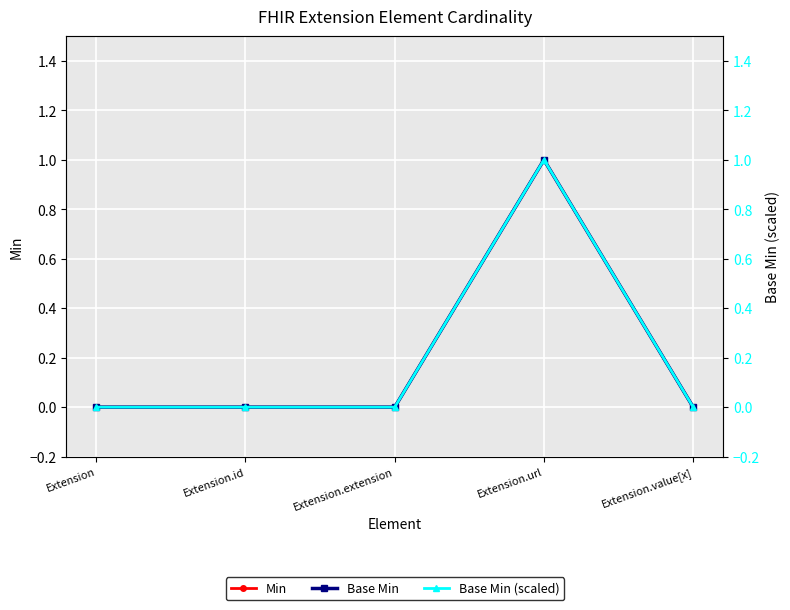

Which series changed the most between Extension.url and Extension.value[x]?

Min